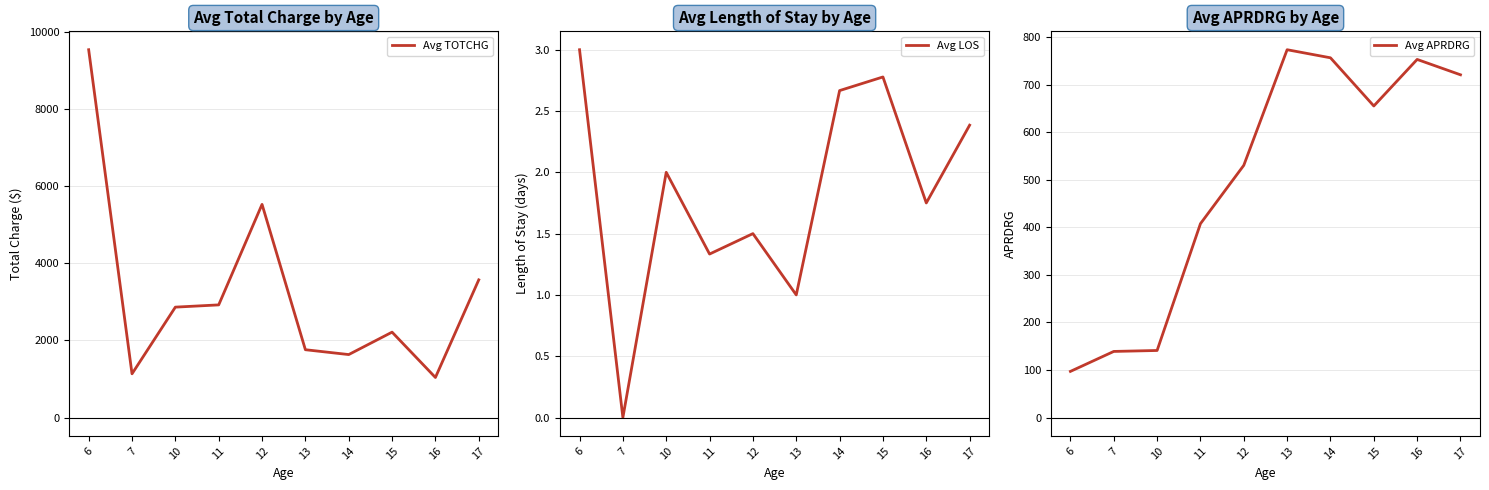

What is the spread (max minus min) of values at 7?

1132.0